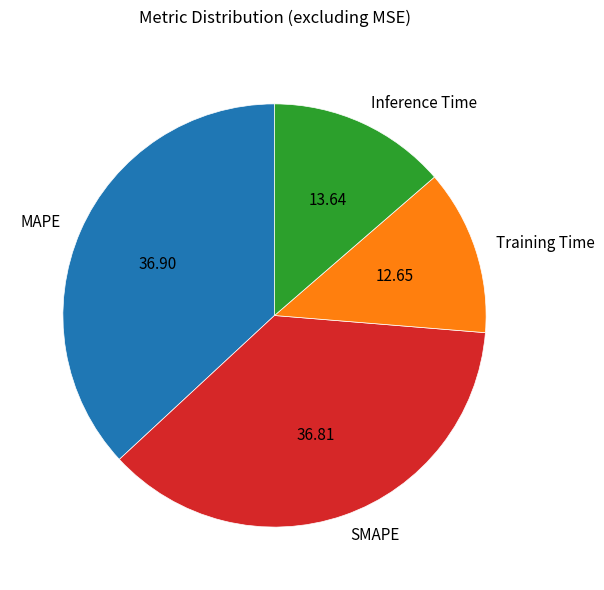

Is the sum of MAPE and SMAPE greater than half?

Yes